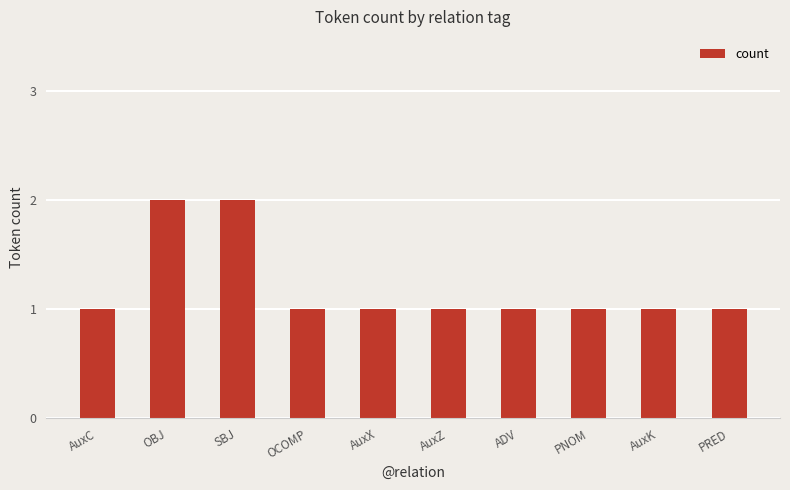

Count the values in the range 1 to 2.

10